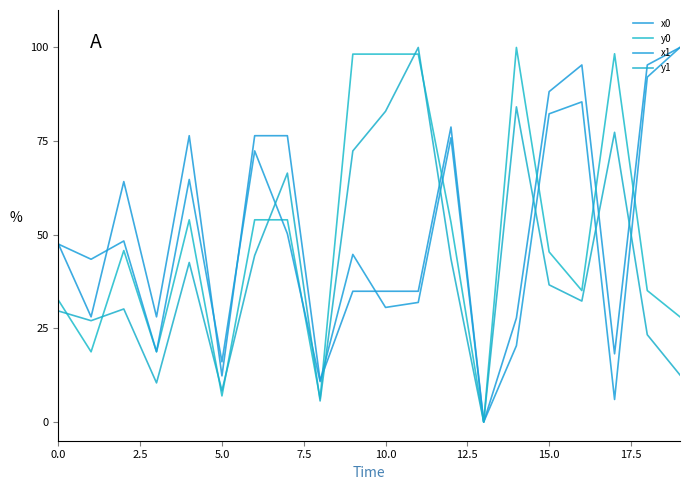

How many lines are shown in the chart?

4